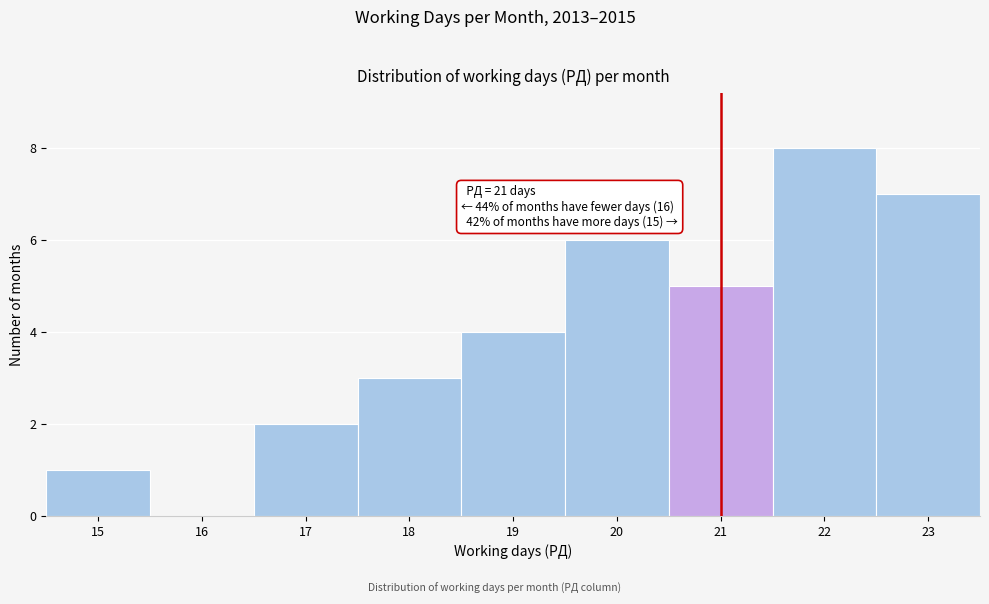

Reading left to right, extract all data points from this chart.

15=1	16=0	17=2	18=3	19=4	20=6	21=5	22=8	23=7